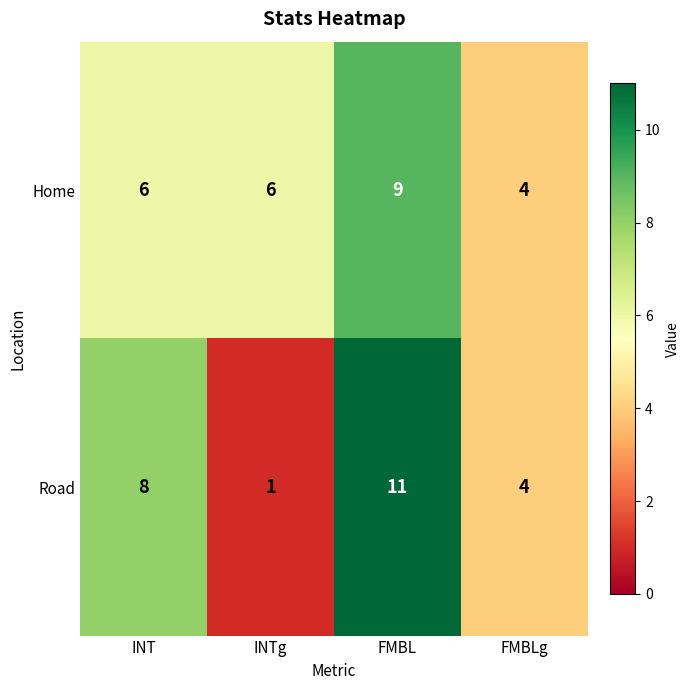

Count the Road values in the range 4 to 11.

3